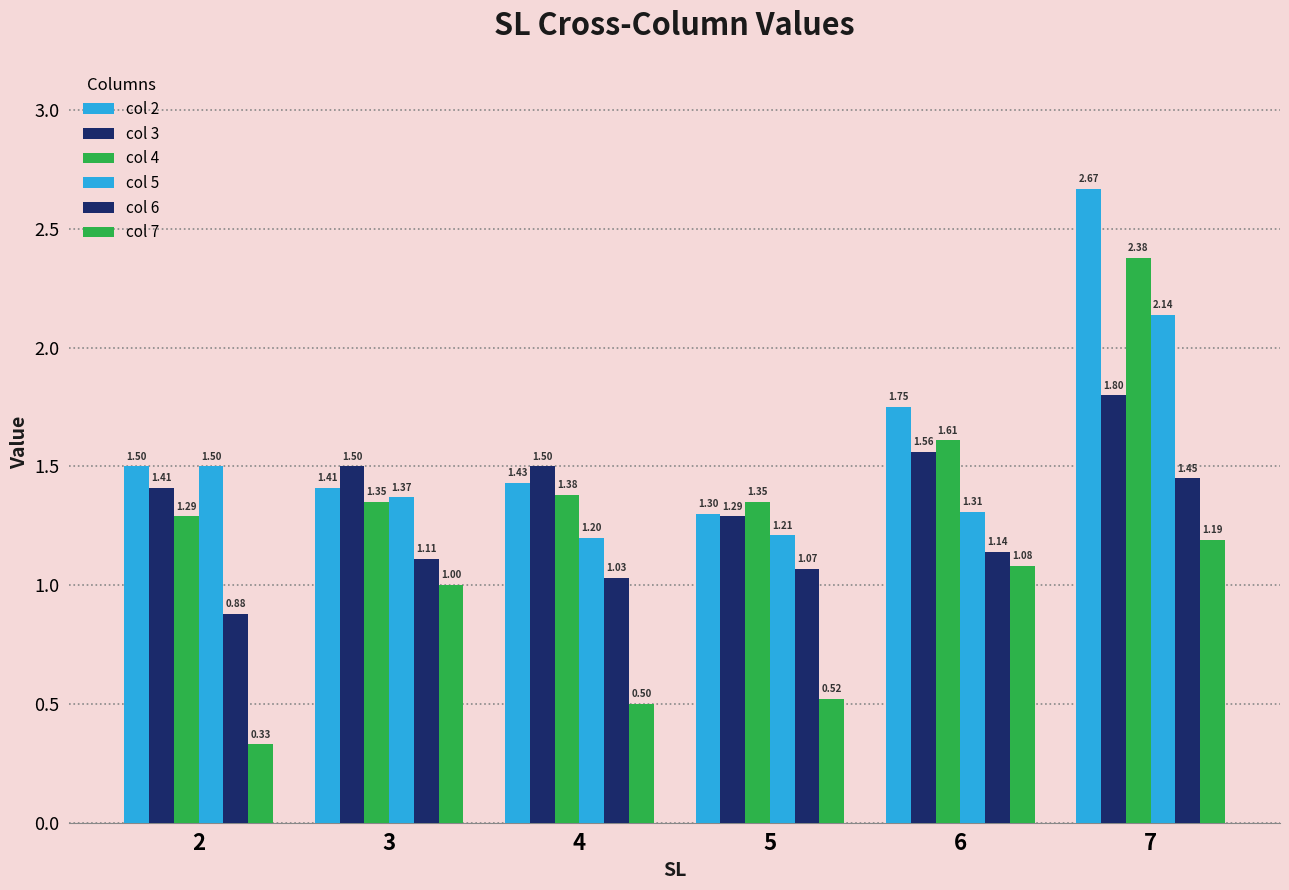

How many data points does each series have?

6